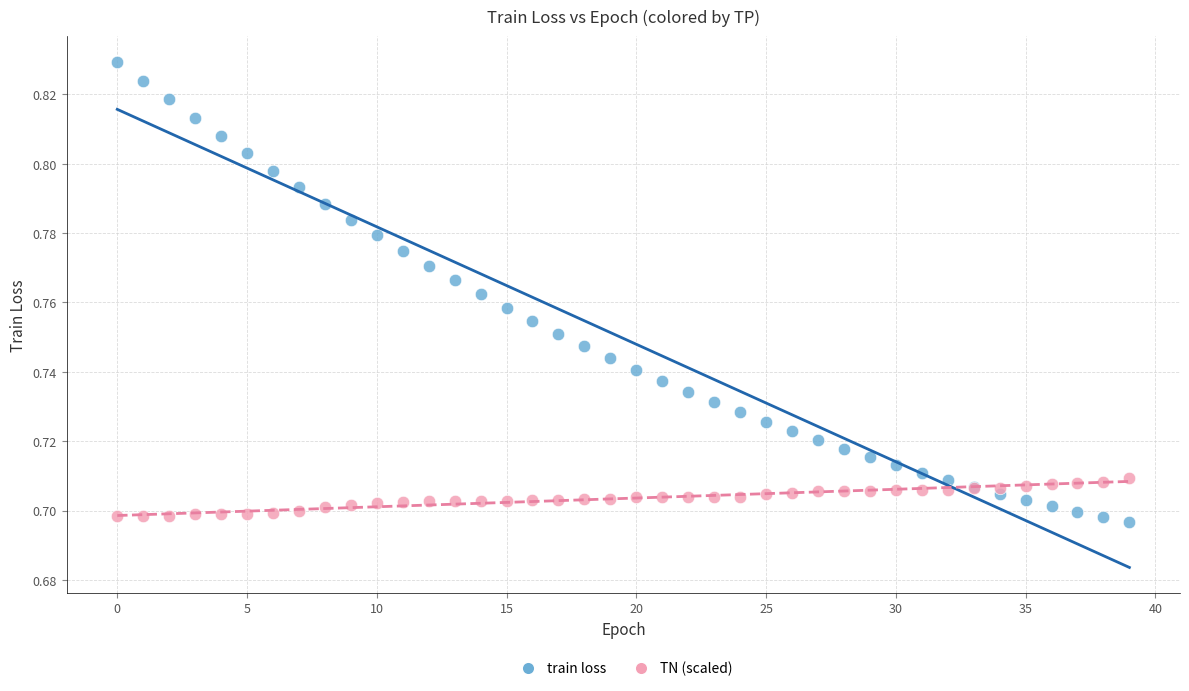

Which series reaches the maximum Y coordinate?

train loss